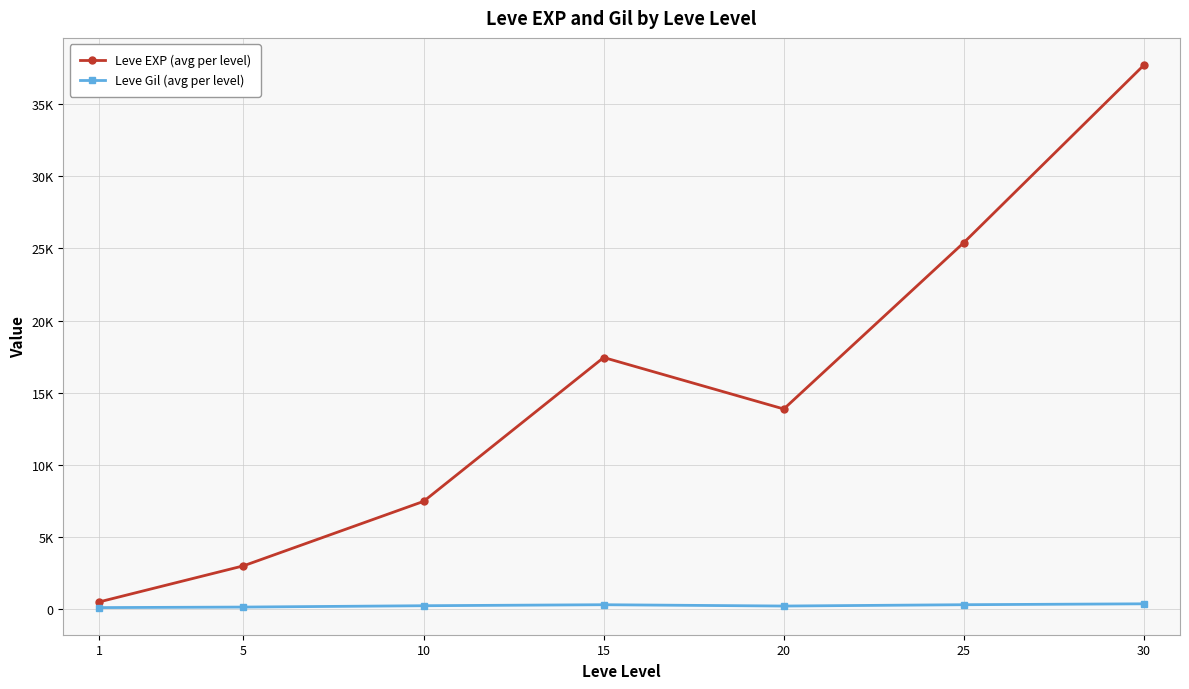

At which category does Leve Gil (avg per level) reach its first local peak?

15